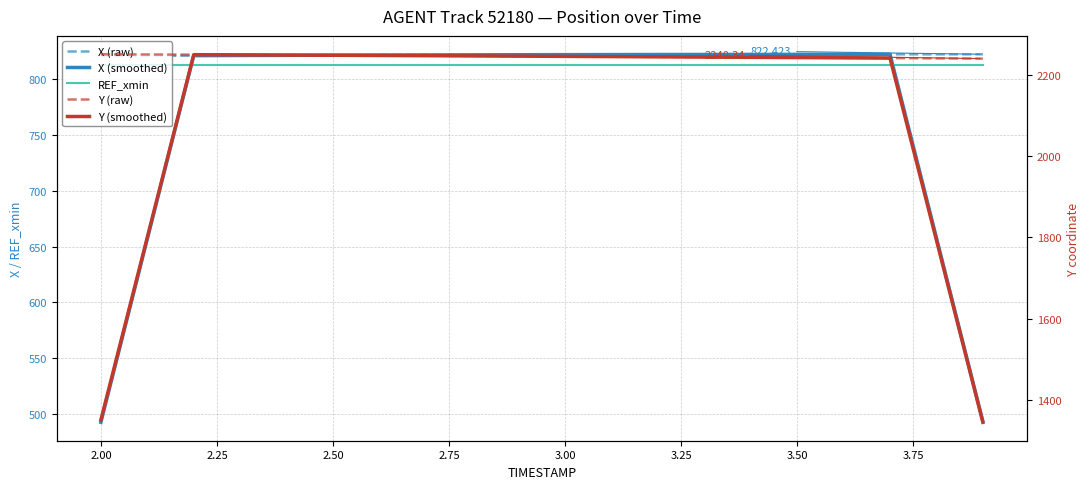

Is it true that Y (smoothed) equals 1297.9 at 12?

False